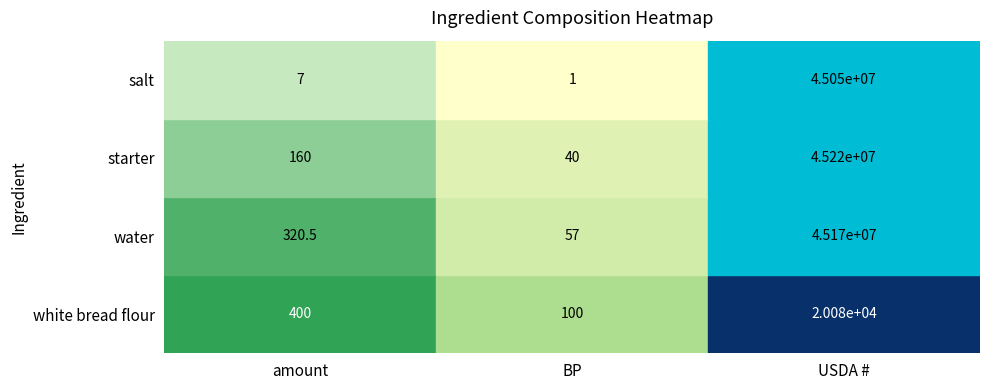

What is the difference between the salt values at USDA # and BP?

45047659.0